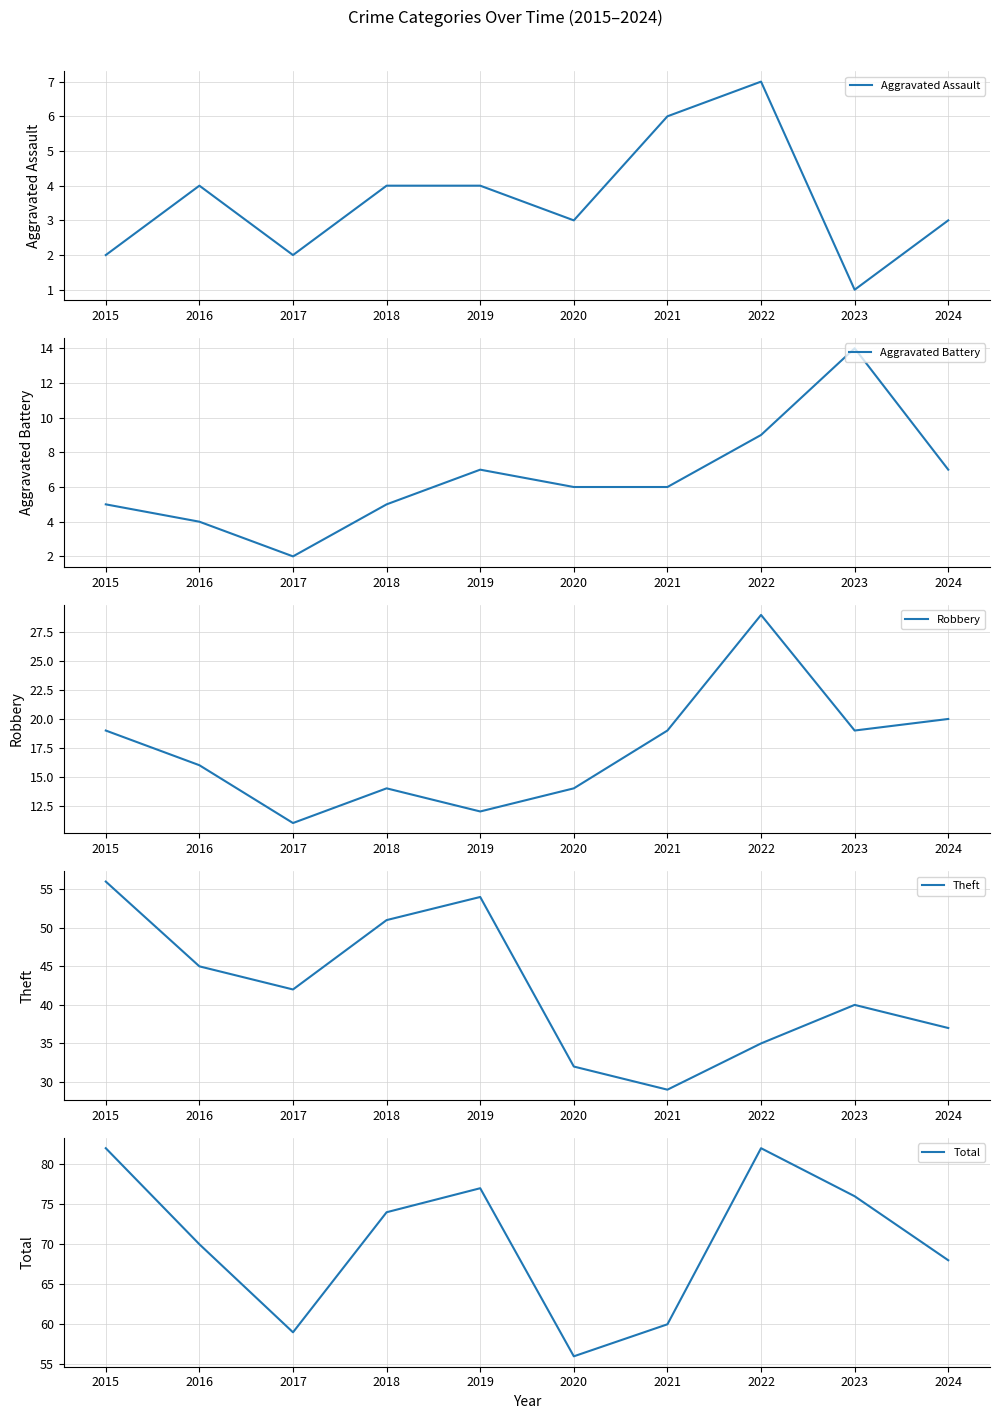

How many data points does each series have?

10